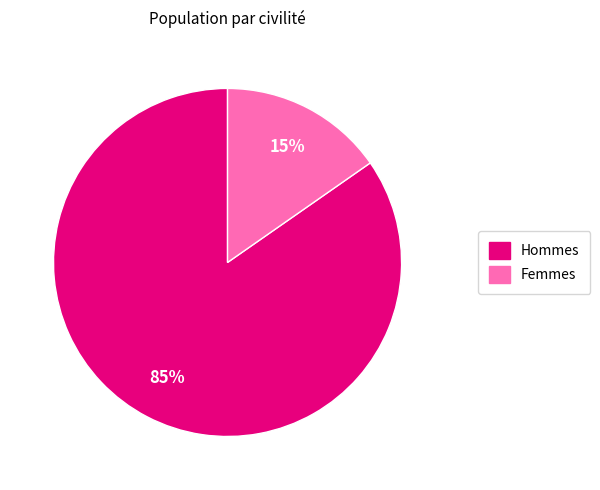

Is there a majority slice in this chart?

Yes